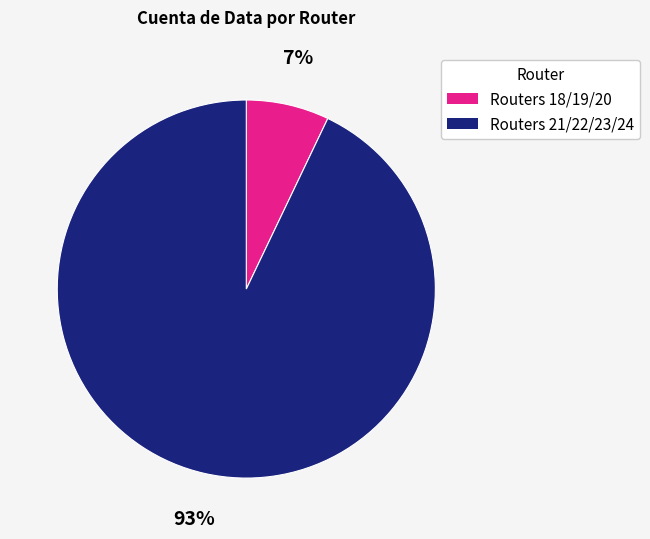

Is there any slice that represents more than half of the pie?

Yes